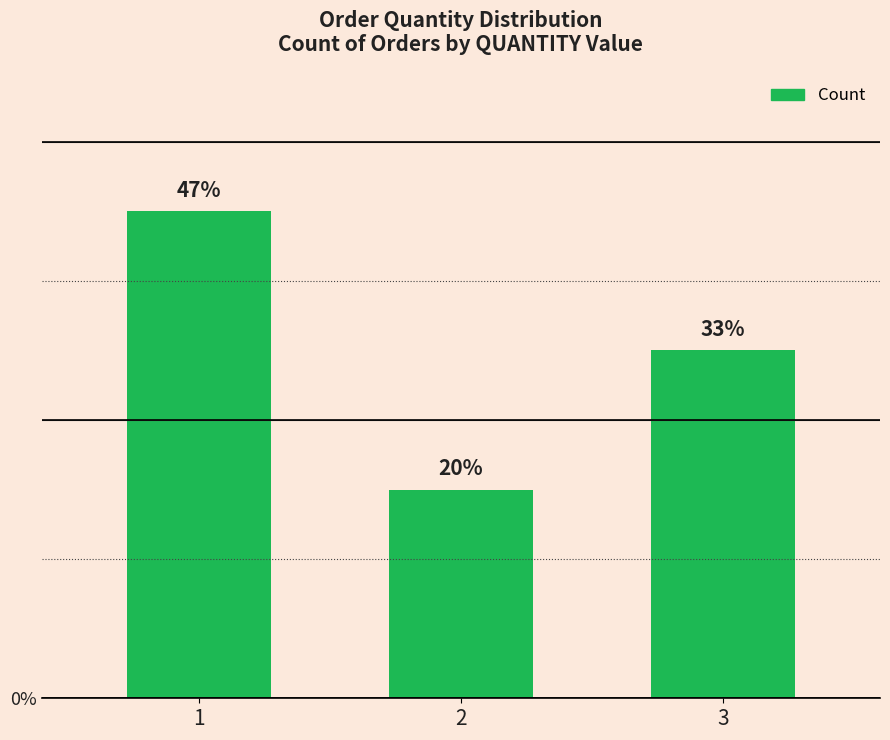

What is the value of the 1st bar from the left?

7